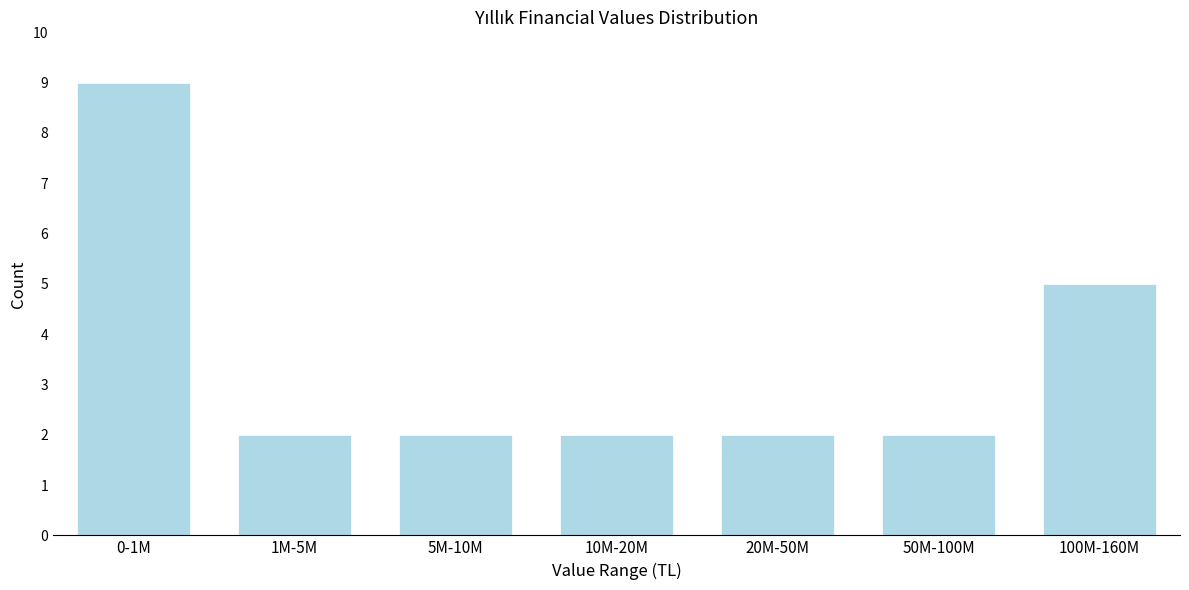

Reading left to right, extract all data points from this chart.

0-1M=9	1M-5M=2	5M-10M=2	10M-20M=2	20M-50M=2	50M-100M=2	100M-160M=5